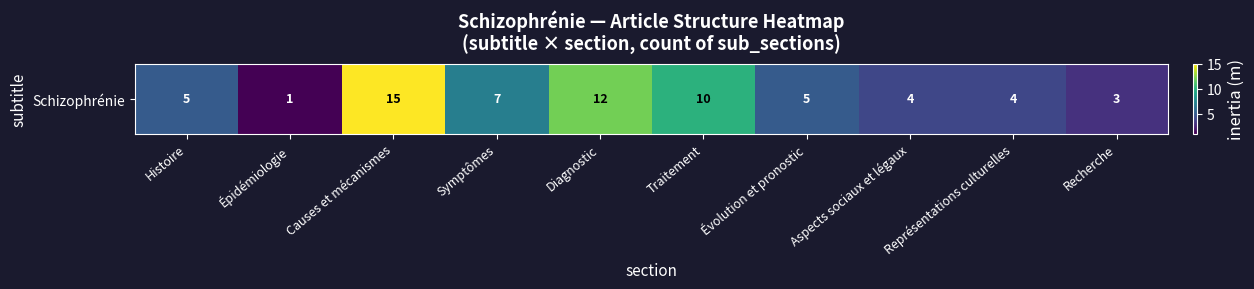

Rank the categories by value from lowest to highest.

Épidémiologie, Recherche, Aspects sociaux et légaux, Représentations culturelles, Histoire, Évolution et pronostic, Symptômes, Traitement, Diagnostic, Causes et mécanismes